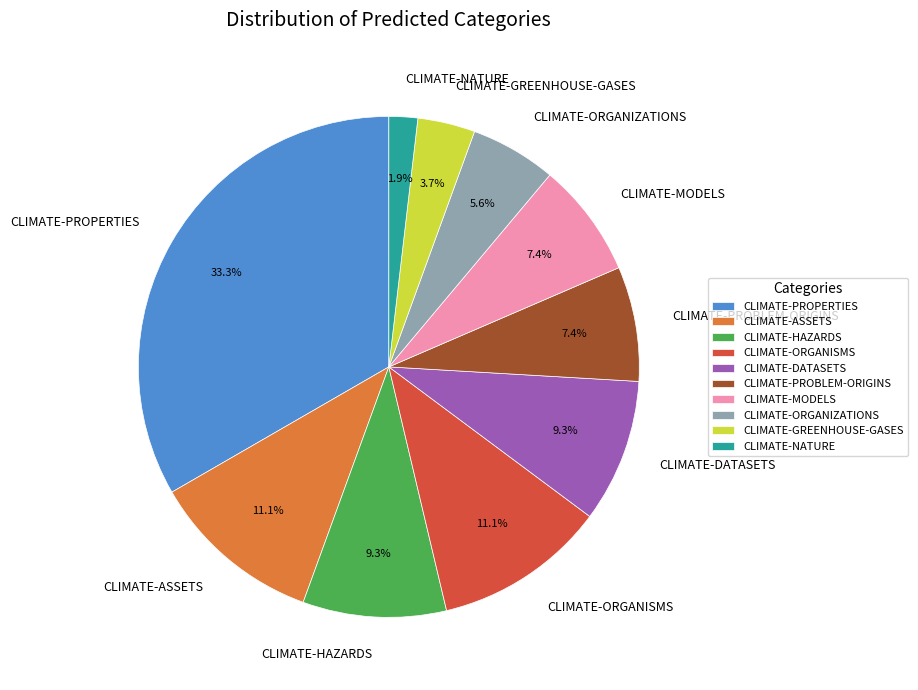

What is the ratio of the value at CLIMATE-ORGANIZATIONS to the value at CLIMATE-DATASETS?

0.6